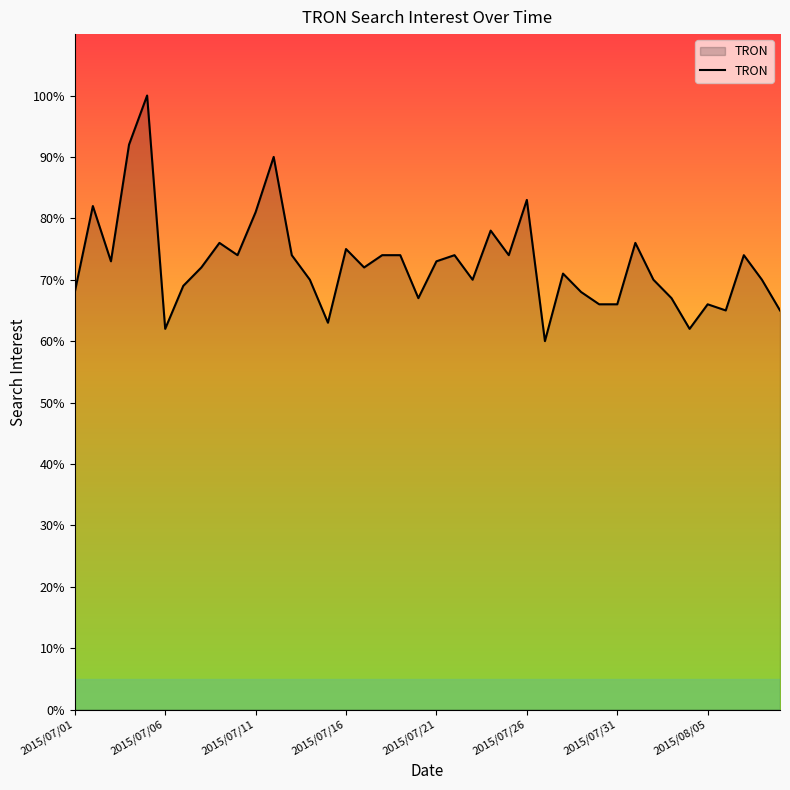

What is the difference between the maximum and minimum values?

40